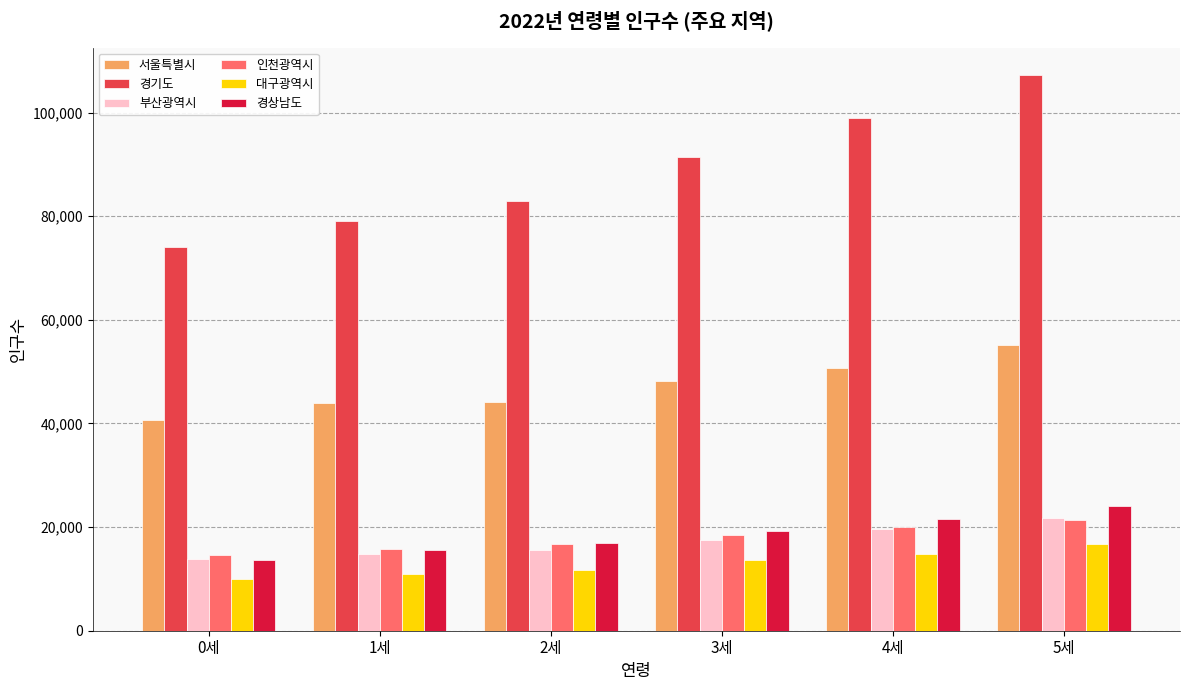

The value of 경상남도 at 5세 is 41866. True or false?

False